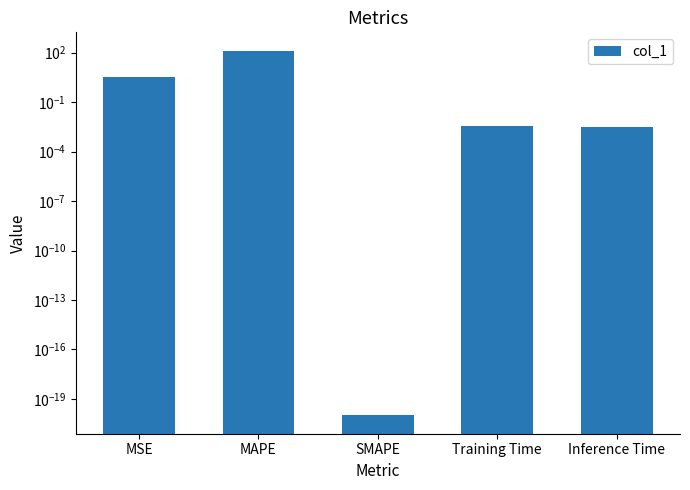

Reading right to left, transcribe all the data shown in this chart.

0.0	0.0	0.0	132.5	3.2